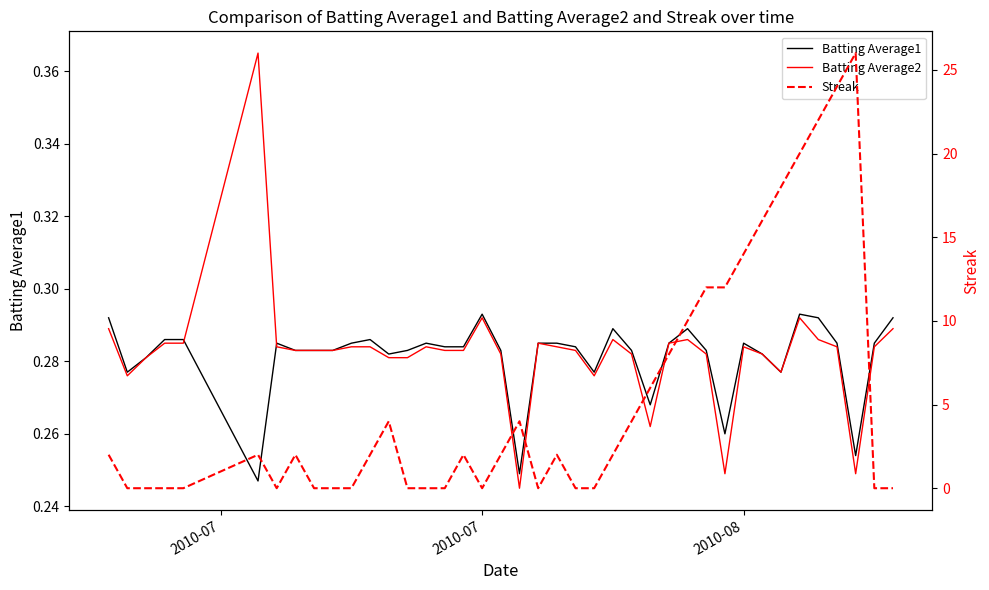

List the series in order of their peak value, highest first.

Streak, Batting Average2, Batting Average1